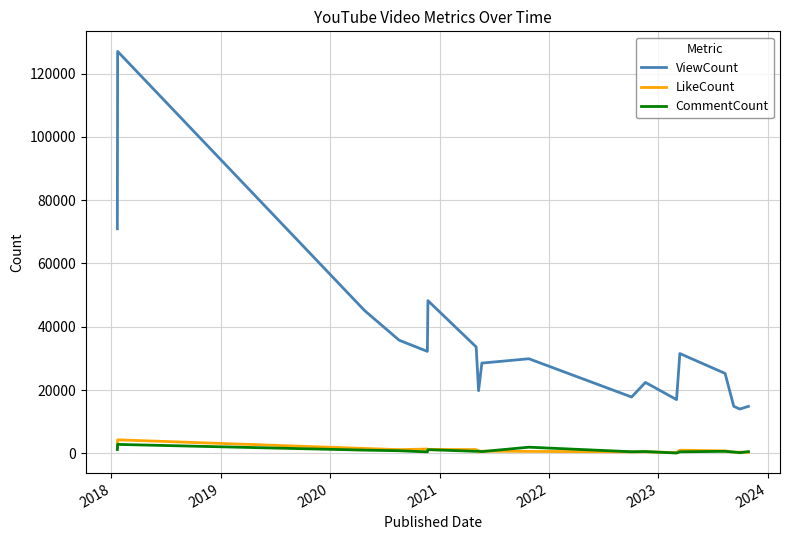

What is the difference between the maximum and second lowest values in the LikeCount series?

3971